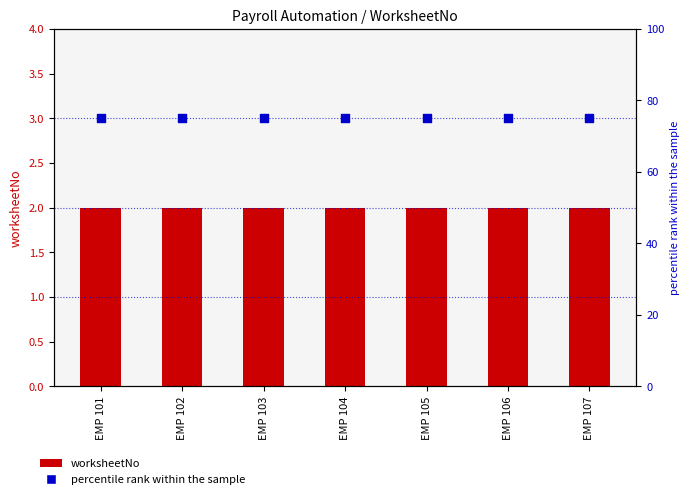

Which series contains the lowest Y value?

worksheetNo